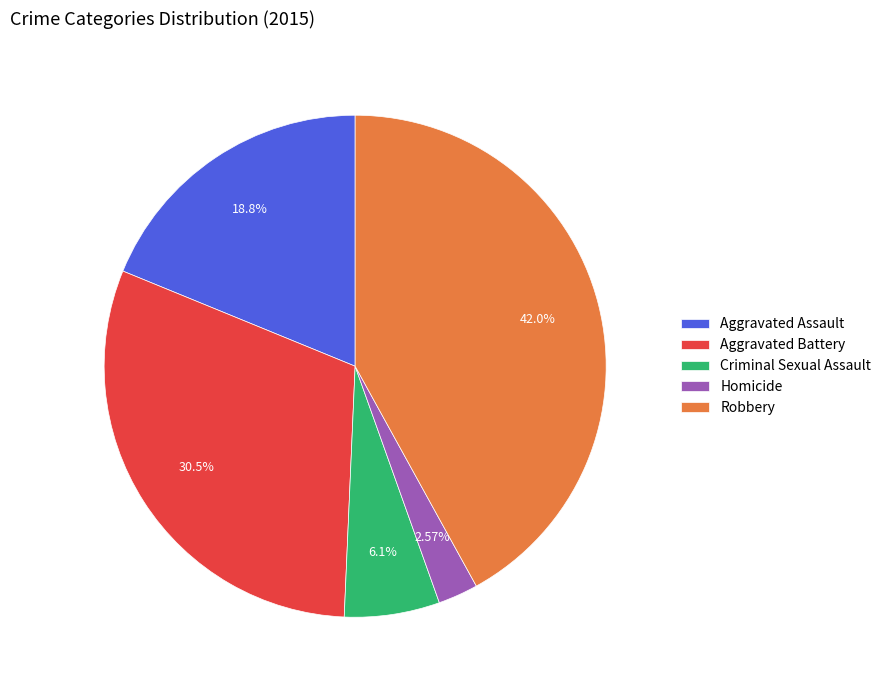

What is the largest slice in the pie chart?

Robbery